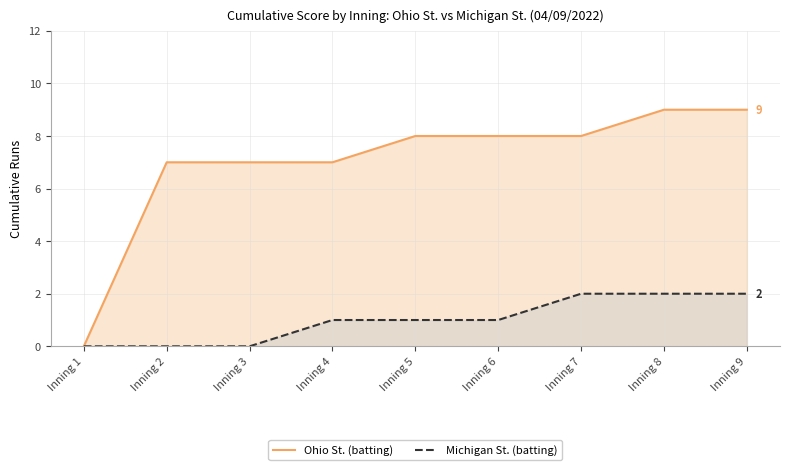

At which label does Ohio St. (batting) first exceed 8?

Inning 8